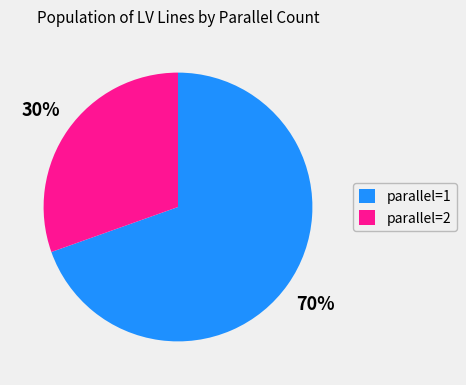

The parallel=1 slice represents 70% of the pie. True or false?

True